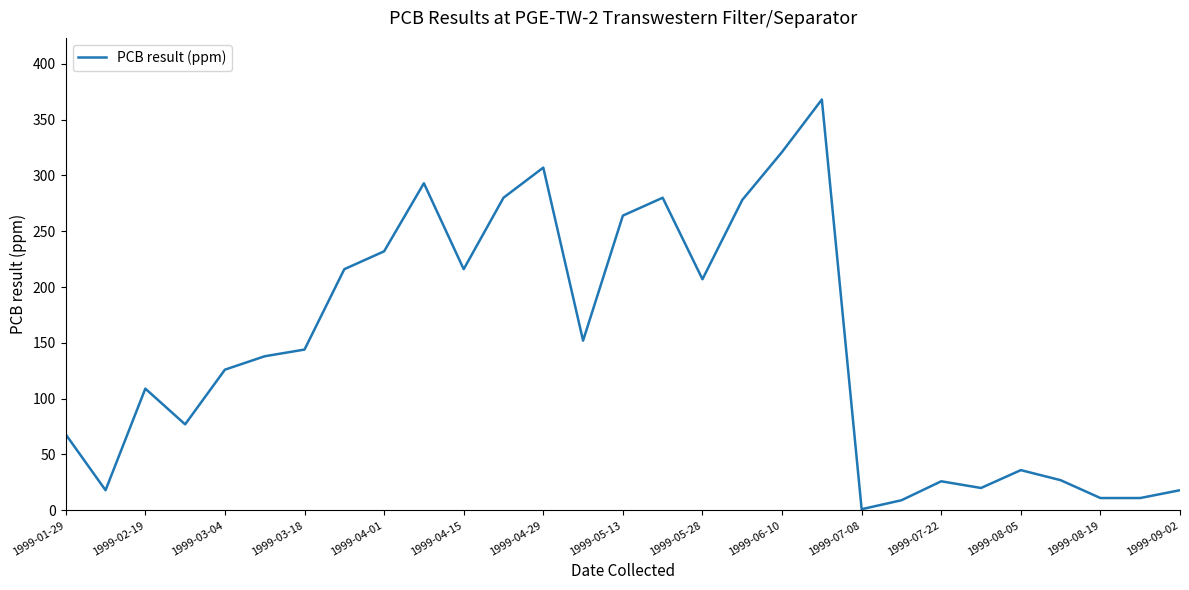

What is the maximum value shown in the chart?

368